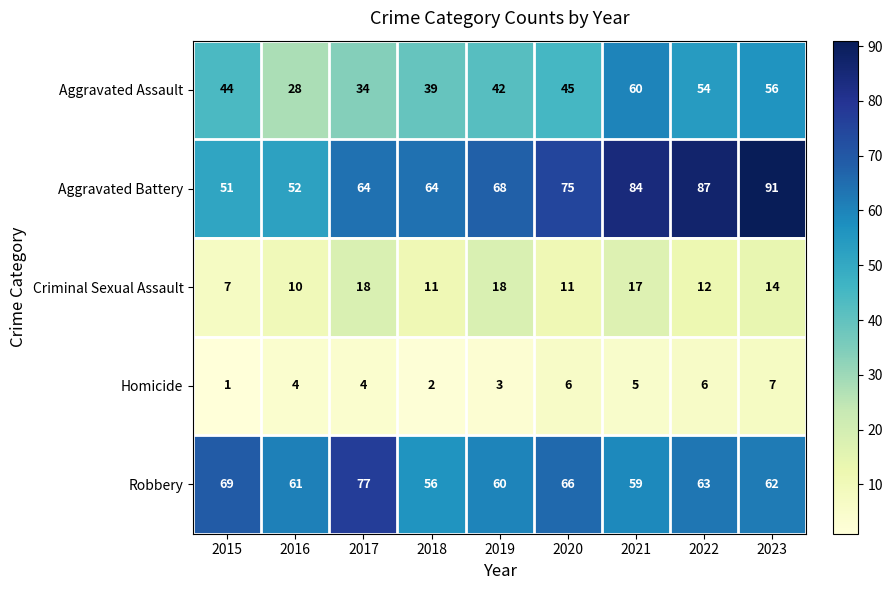

What is the total value across all series at 2023?

230